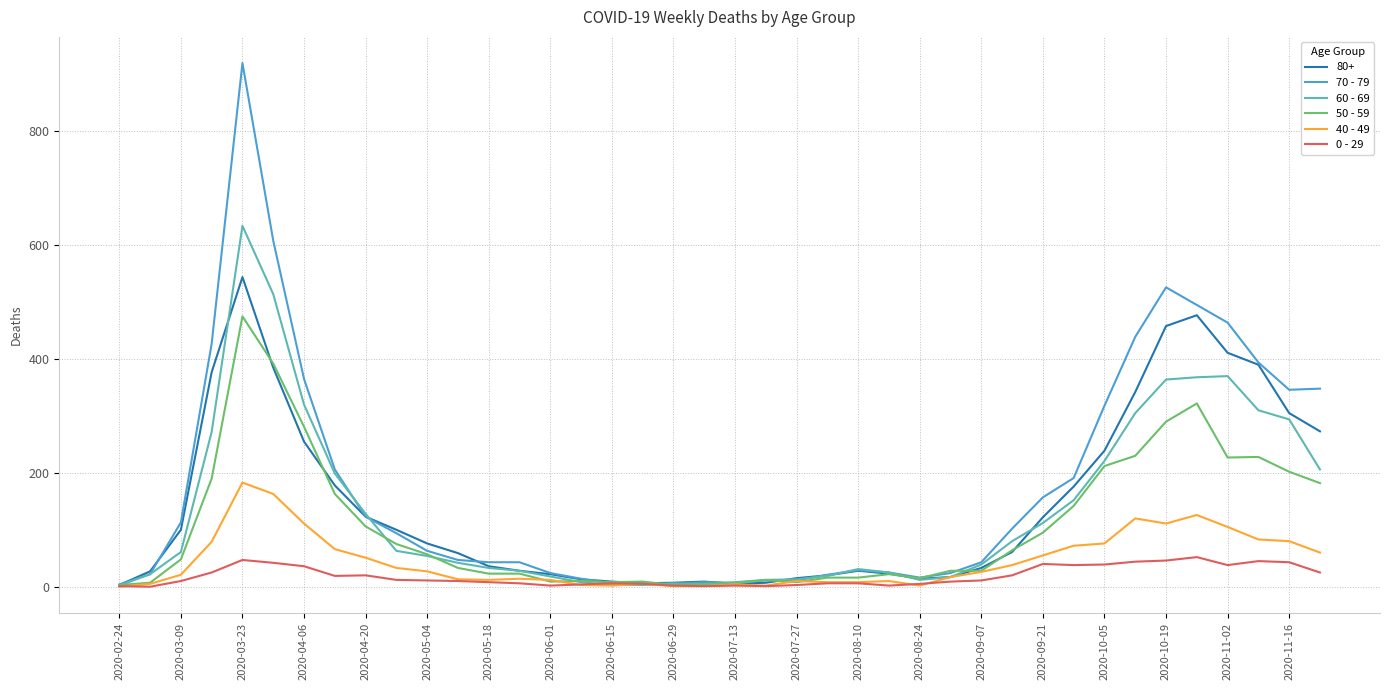

Which series has the largest range (max minus min)?

70 - 79